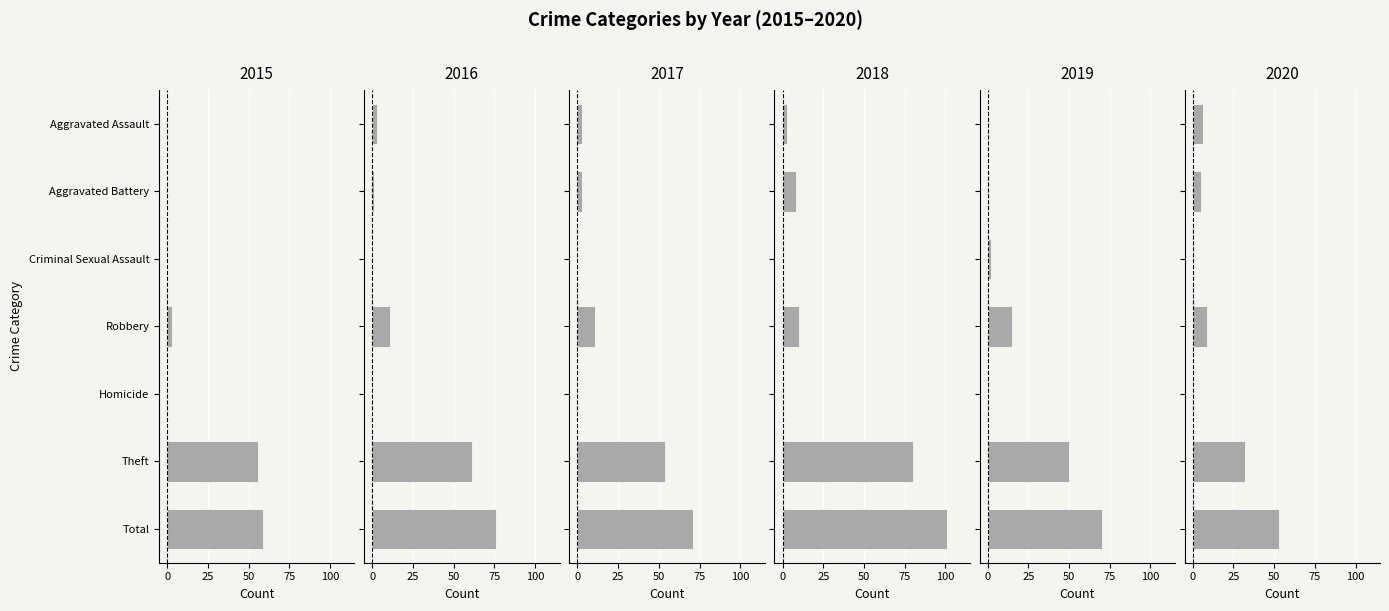

What is the maximum value shown in the chart?

101